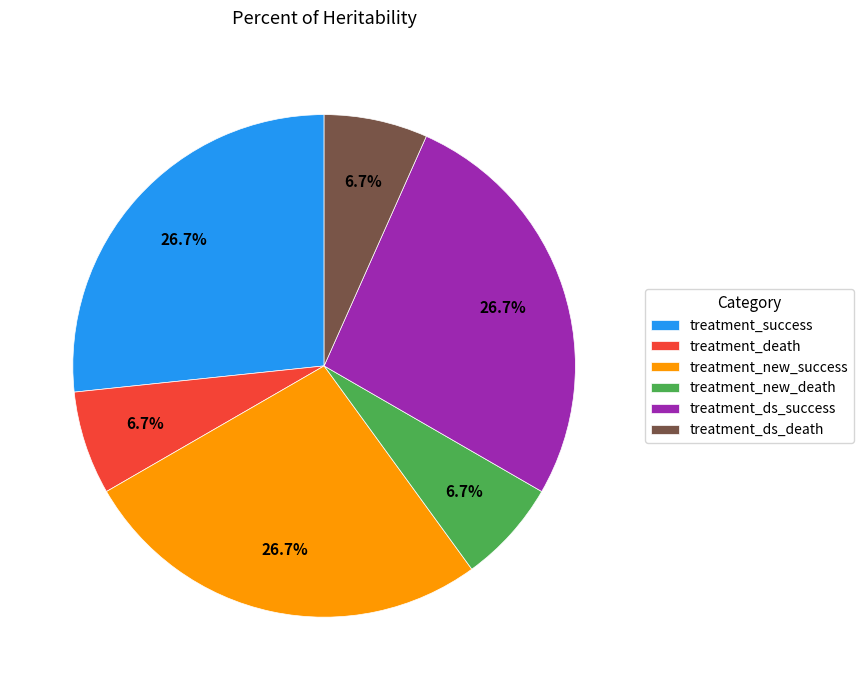

Approximately how many times larger is the value at treatment_new_death compared to treatment_ds_death?

1.0